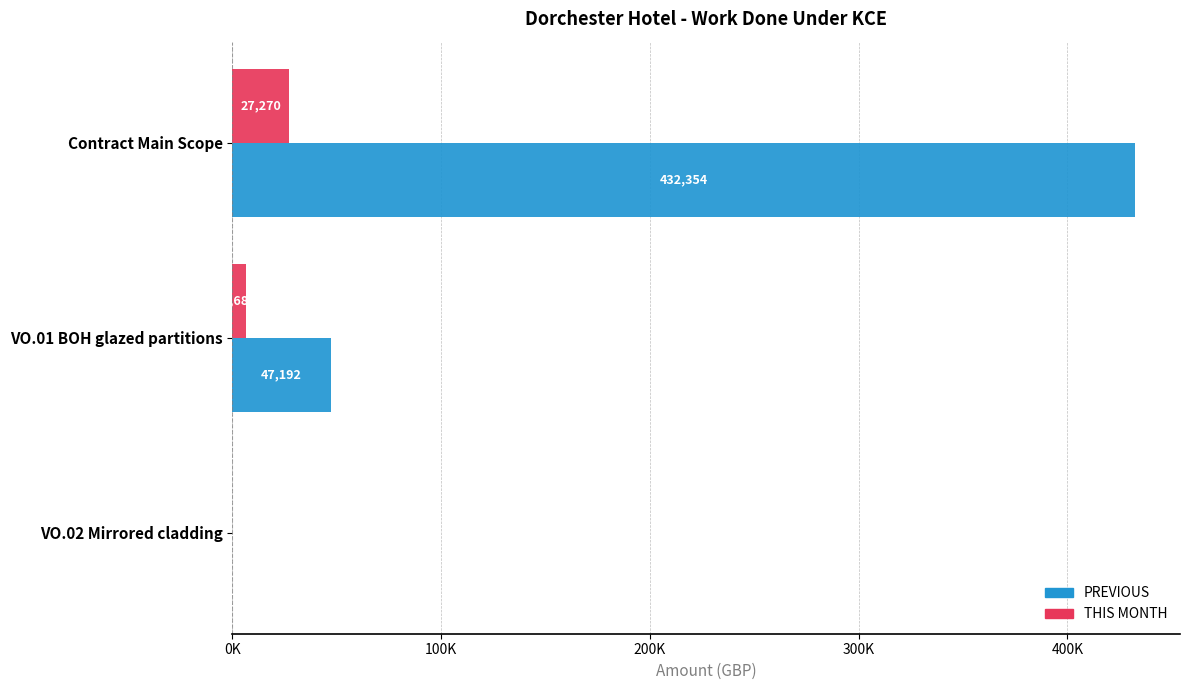

Reading left to right, transcribe all the data shown in this chart.

PREVIOUS: 432353.9	47192.0	0.0
THIS MONTH: 27269.7	6679.7	0.0